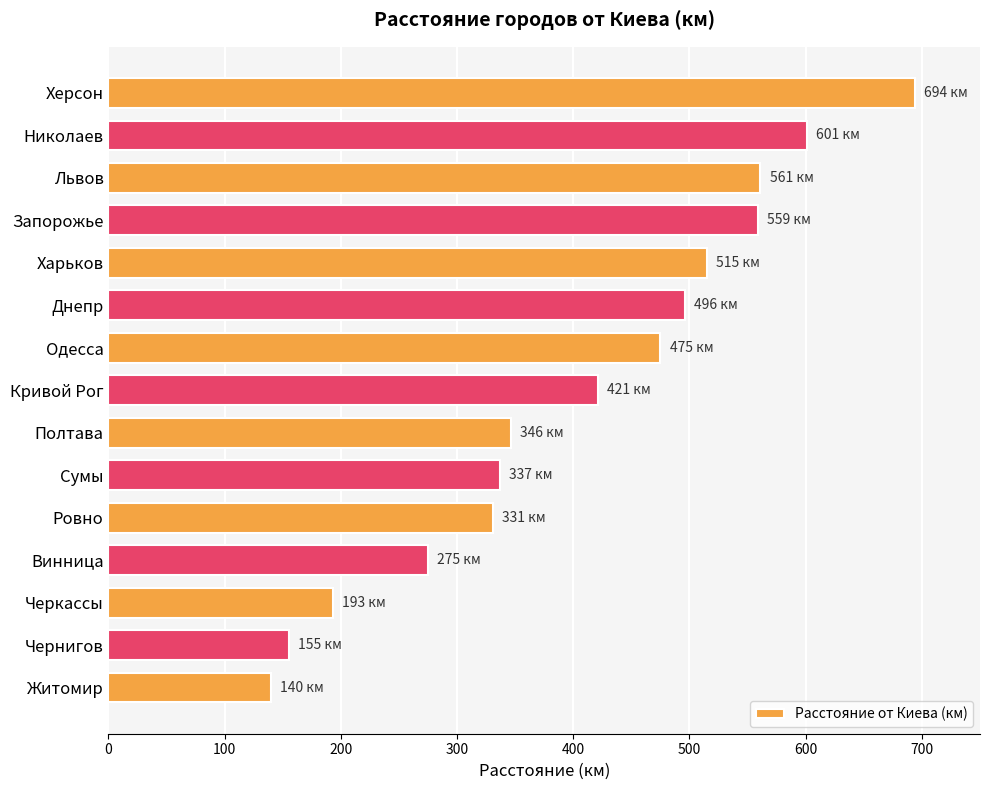

Which has a higher value, Запорожье or Полтава?

Запорожье